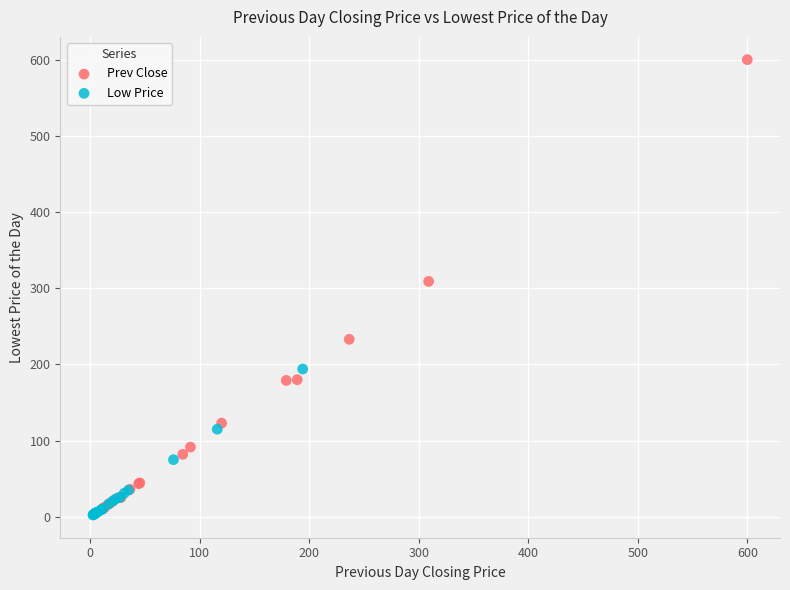

What are all the series names shown in the legend?

Prev Close, Low Price